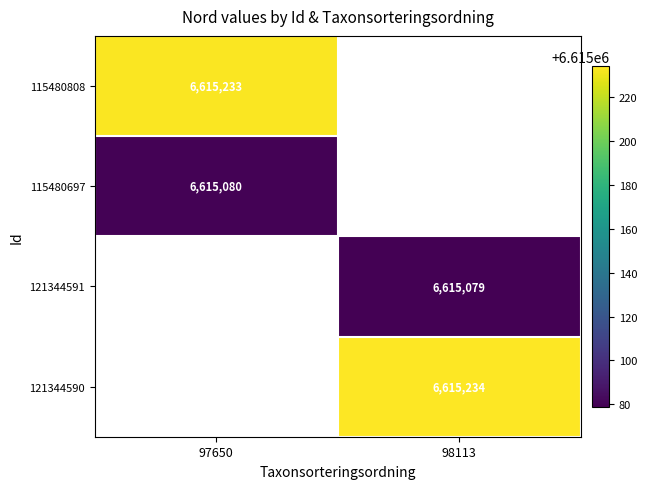

Is the value of 115480808 at 97650 greater than the value of 121344590 at 98113?

No